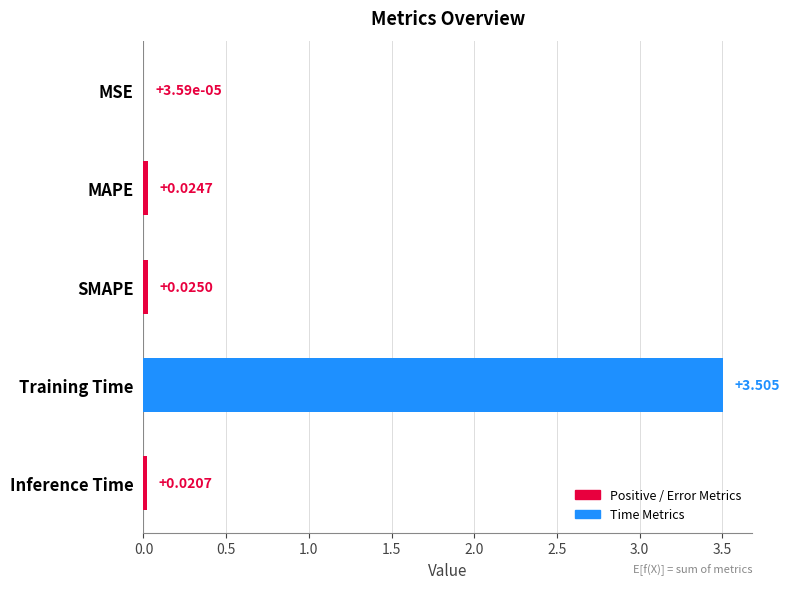

What is the sum of all values?

3.6